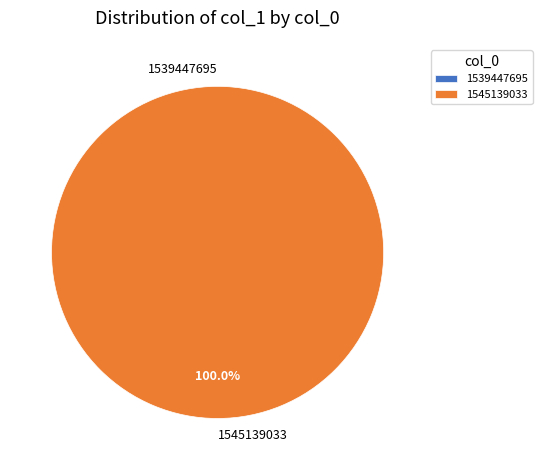

How many segments does this pie chart have?

2